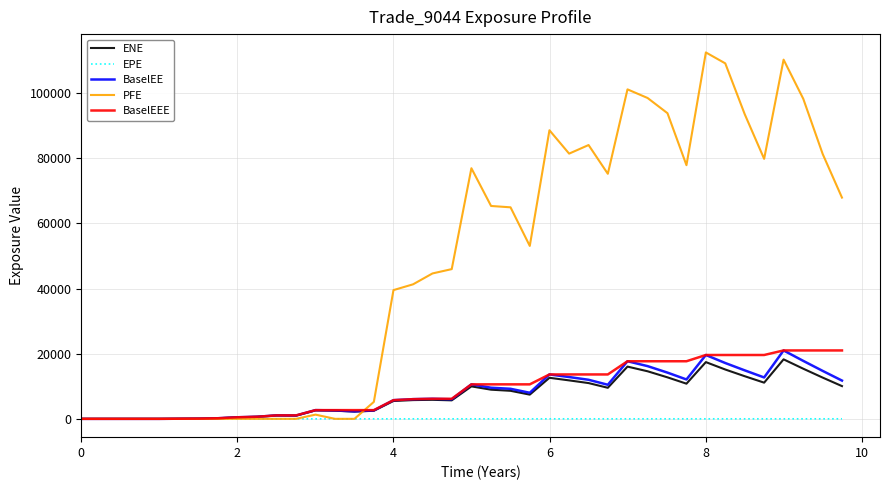

What is the difference between the maximum and minimum values in the EPE series?

9.7